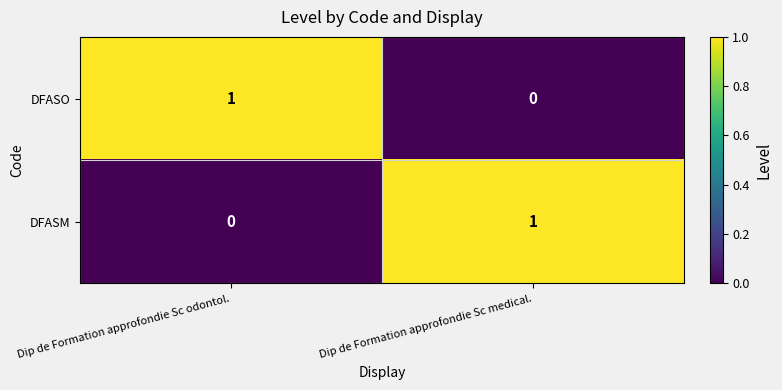

What is the total value across all series at Dip de Formation approfondie Sc odontol.?

1